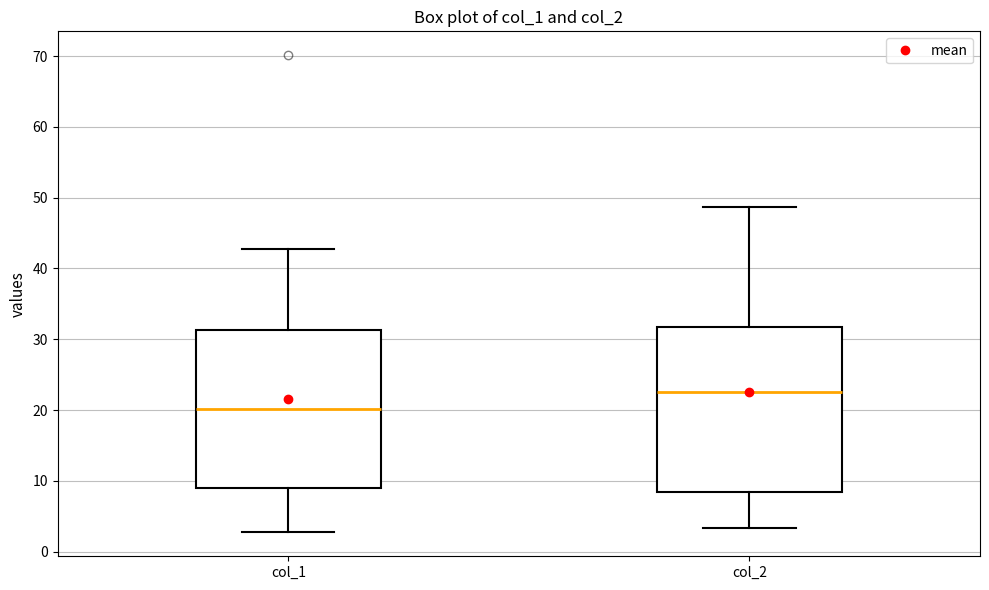

Where is the lower edge of the box for col_2 on the y-axis? The values are not printed on the chart, so give them approximately, as read against the axis.

8